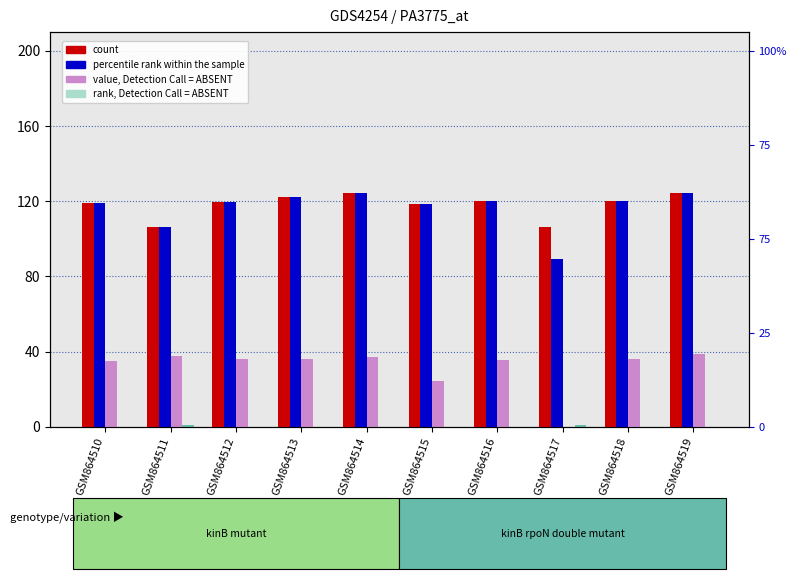

At how many categories does at least one series exceed 72?

10